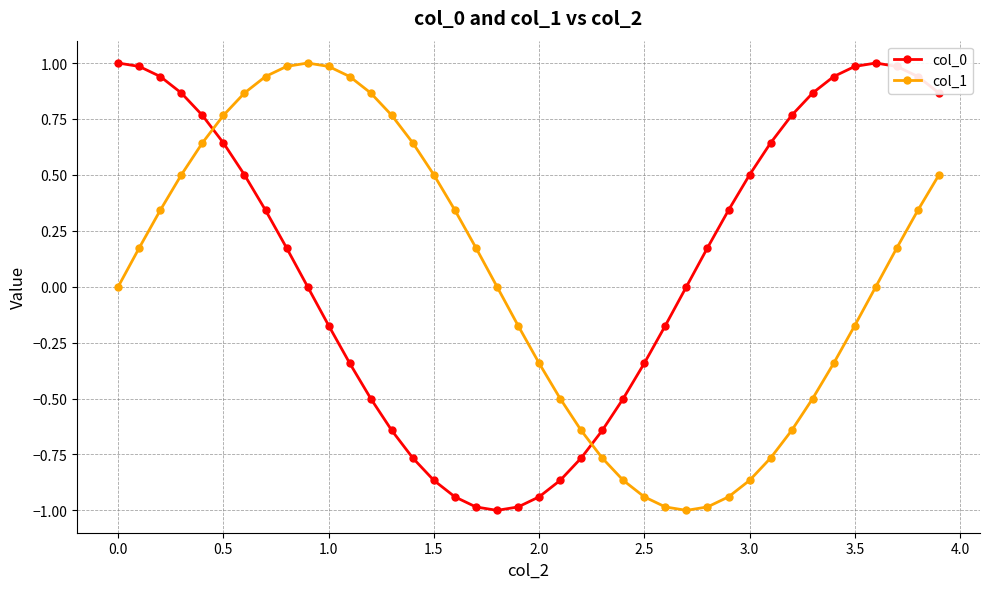

What is the smallest value displayed?

-1.0